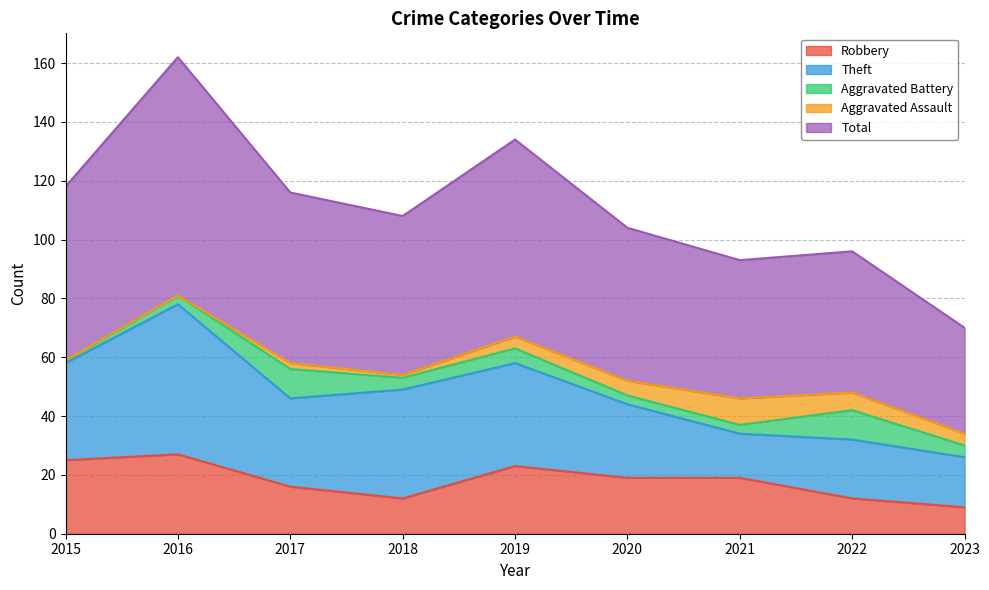

What is the difference between the maximum and minimum values in the Aggravated Battery series?

9